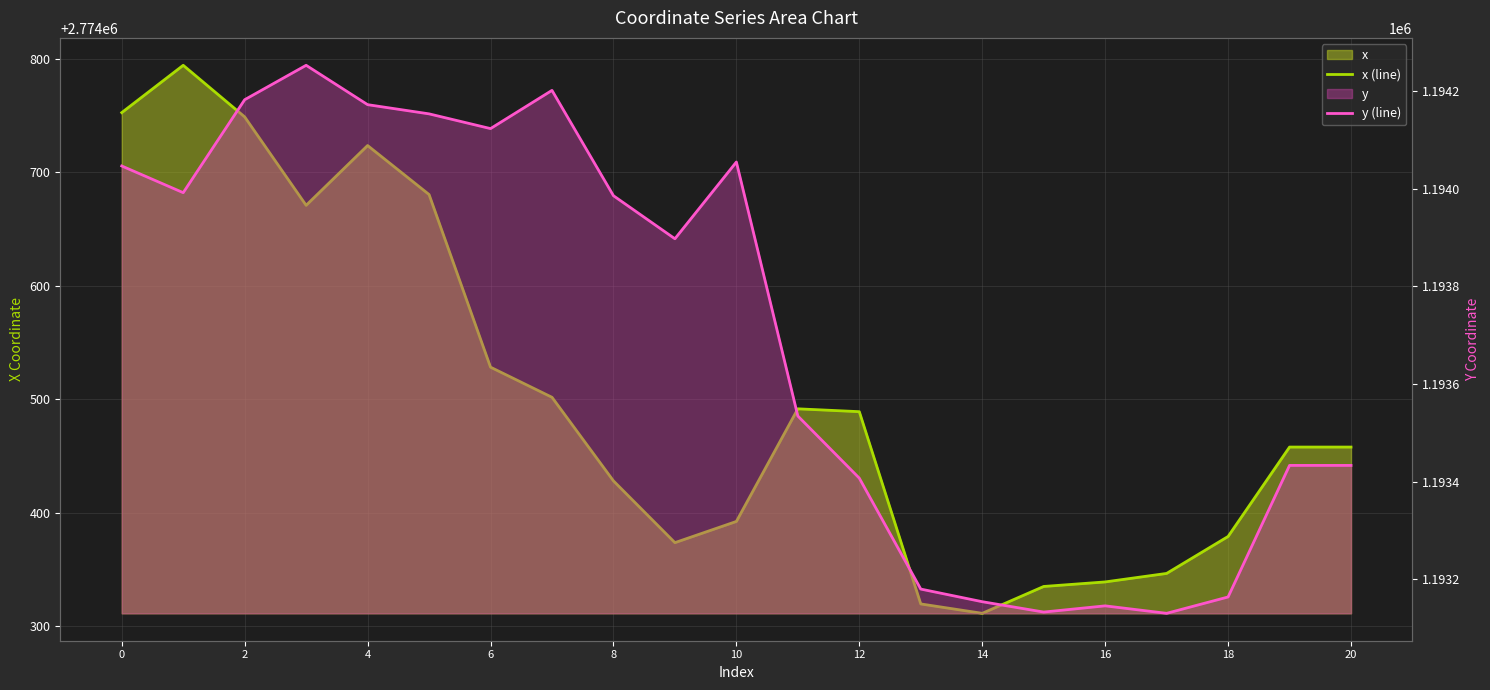

Does the chart have visible grid lines?

Yes